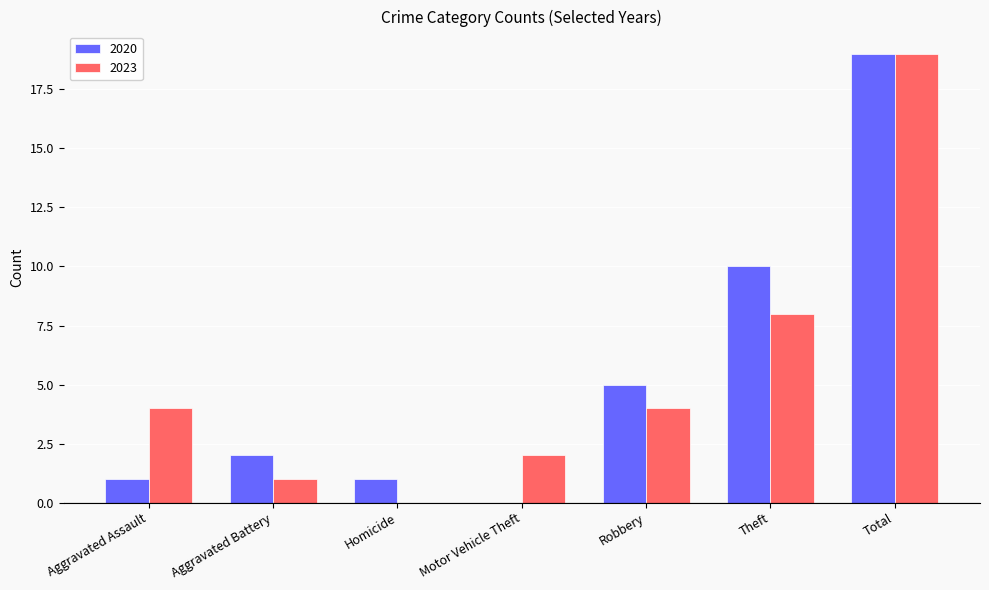

How many categories are shown in the chart?

7